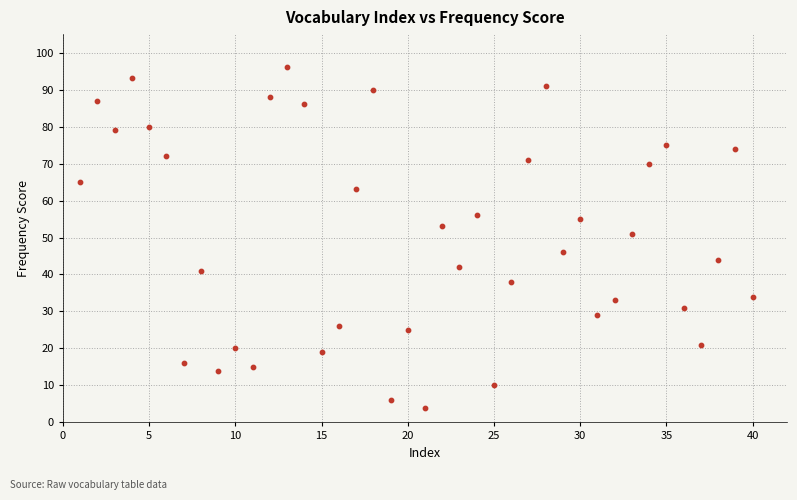

What is the range of X values (max minus min)?

39